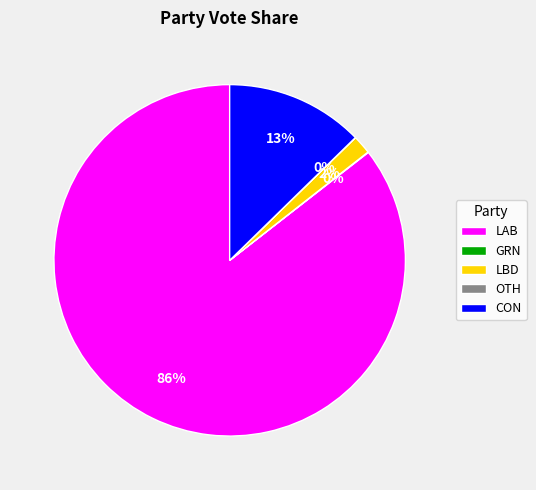

What is the largest slice in the pie chart?

LAB